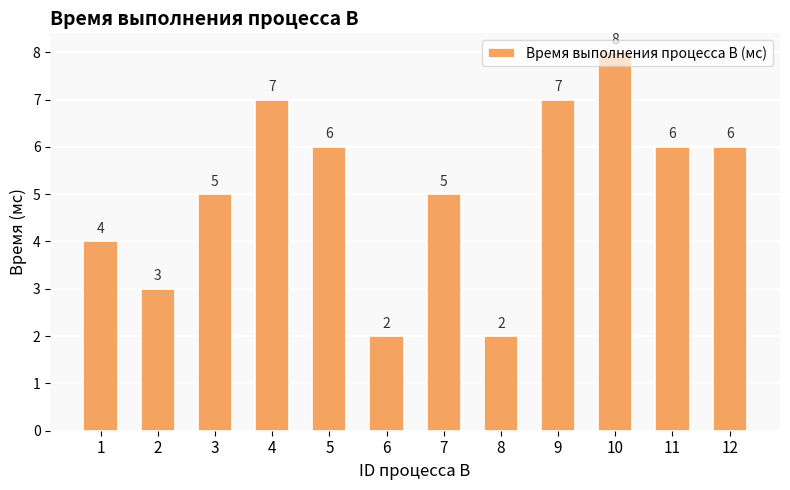

Reading left to right, list all the values displayed in this chart.

4	3	5	7	6	2	5	2	7	8	6	6